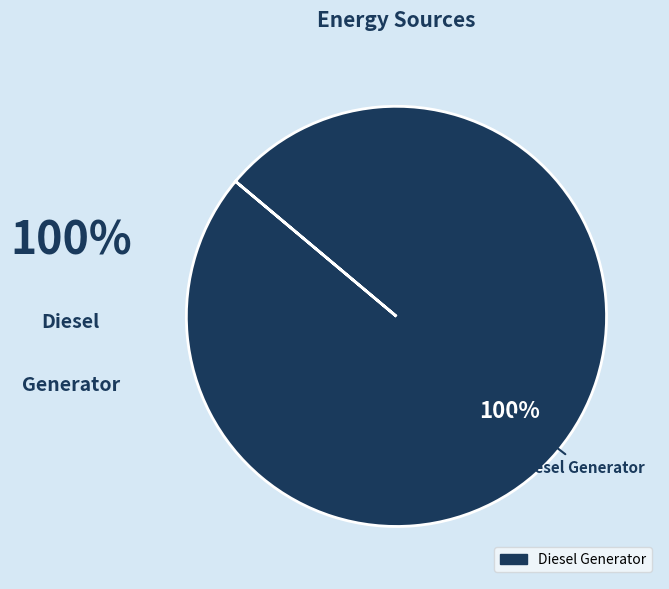

Is there a majority slice in this chart?

Yes